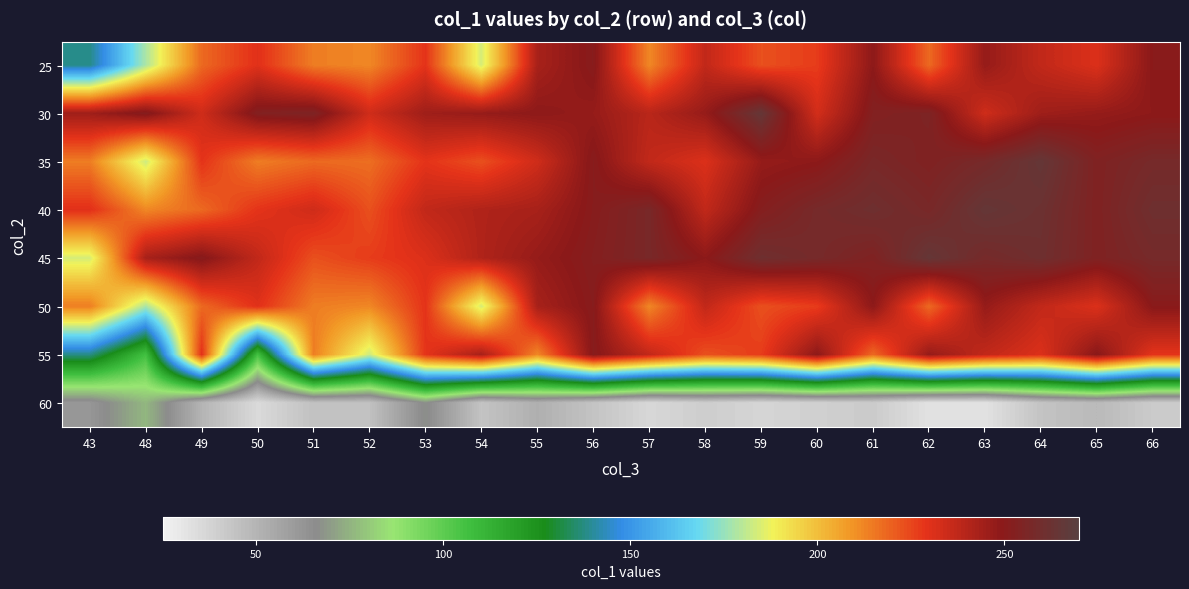

Reading left to right, list all the values displayed in this chart.

25: 43=138	48=178	49=218	50=230	51=214	52=212	53=229	54=184	55=243	56=251	57=212	58=237	59=223	60=227	61=249	62=218	63=247	64=237	65=231	66=250
30: 43=245	48=252	49=234	50=253	51=255	52=234	53=245	54=247	55=249	56=247	57=239	58=247	59=265	60=233	61=253	62=255	63=234	64=245	65=247	66=249
35: 43=214	48=183	49=229	50=214	51=218	52=217	53=229	54=223	55=234	56=251	57=237	58=231	59=247	60=249	61=257	62=254	63=258	64=265	65=254	66=258
40: 43=230	48=212	49=218	50=229	51=234	52=223	53=237	54=241	55=243	56=251	57=257	58=237	59=252	60=258	61=261	62=257	63=265	64=262	65=254	66=261
45: 43=184	48=243	49=251	50=237	51=223	52=227	53=231	54=241	55=247	56=252	57=257	58=249	59=261	60=258	61=254	62=265	63=258	64=261	65=254	66=258
50: 43=214	48=178	49=218	50=230	51=214	52=212	53=229	54=184	55=243	56=251	57=212	58=237	59=223	60=227	61=249	62=218	63=247	64=237	65=231	66=250
55: 43=138	48=106	49=230	50=106	51=214	52=183	53=229	54=243	55=212	56=251	57=237	58=223	59=227	60=249	61=218	62=247	63=237	64=231	65=250	66=229
60: 43=62	48=76	49=50	50=35	51=45	52=45	53=67	54=44	55=52	56=44	57=36	58=40	59=37	60=39	61=41	62=32	63=32	64=44	65=48	66=41